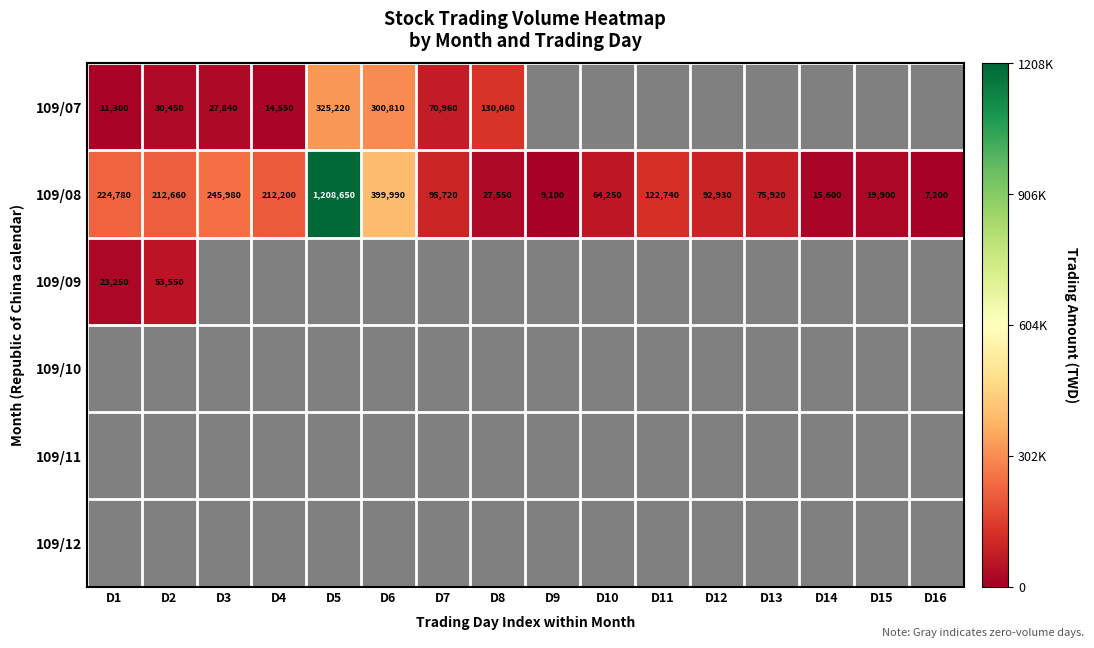

At which category does the chart reach its minimum across all series?

D16